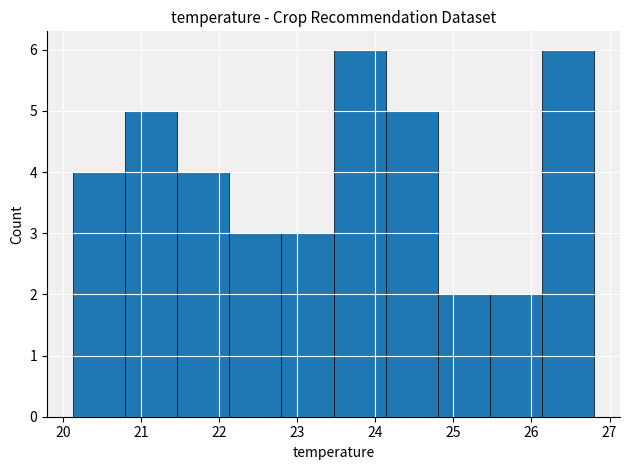

Reading left to right, list every bar in this chart as the range it spans on the x-axis followed by its height. Neither the bar edges nor the heights are printed on the chart, so give them approximately, as read against the axes.

20.1 to 20.8: 4
20.8 to 21.5: 5
21.5 to 22.1: 4
22.1 to 22.8: 3
22.8 to 23.5: 3
23.5 to 24.1: 6
24.1 to 24.8: 5
24.8 to 25.5: 2
25.5 to 26.1: 2
26.1 to 26.8: 6